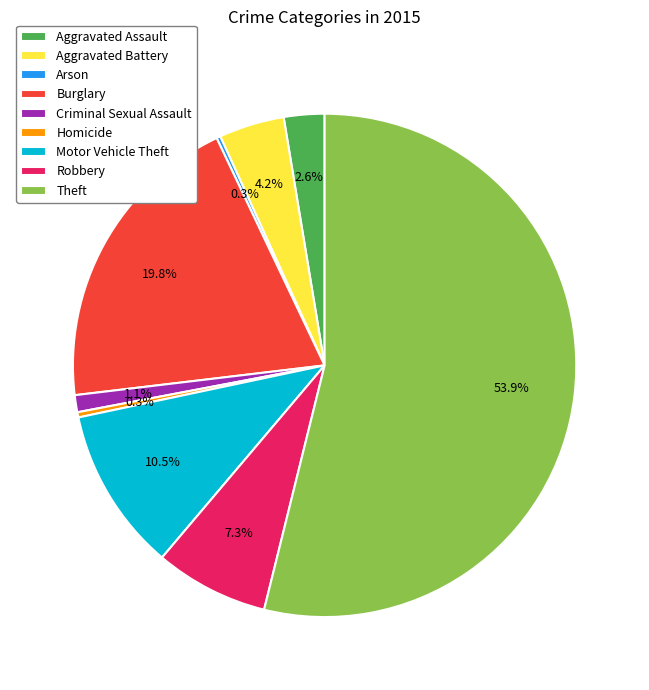

To the nearest percent, what is the combined percentage of Burglary and Theft?

74%